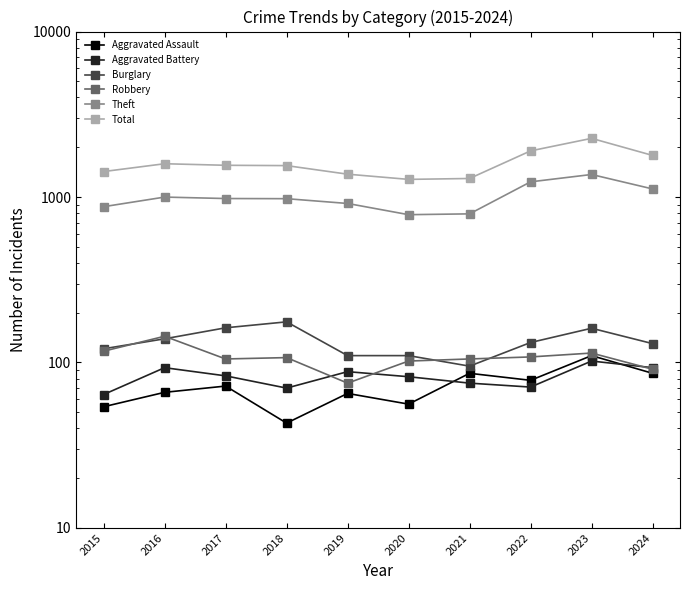

What is the average value of the Total series?

1601